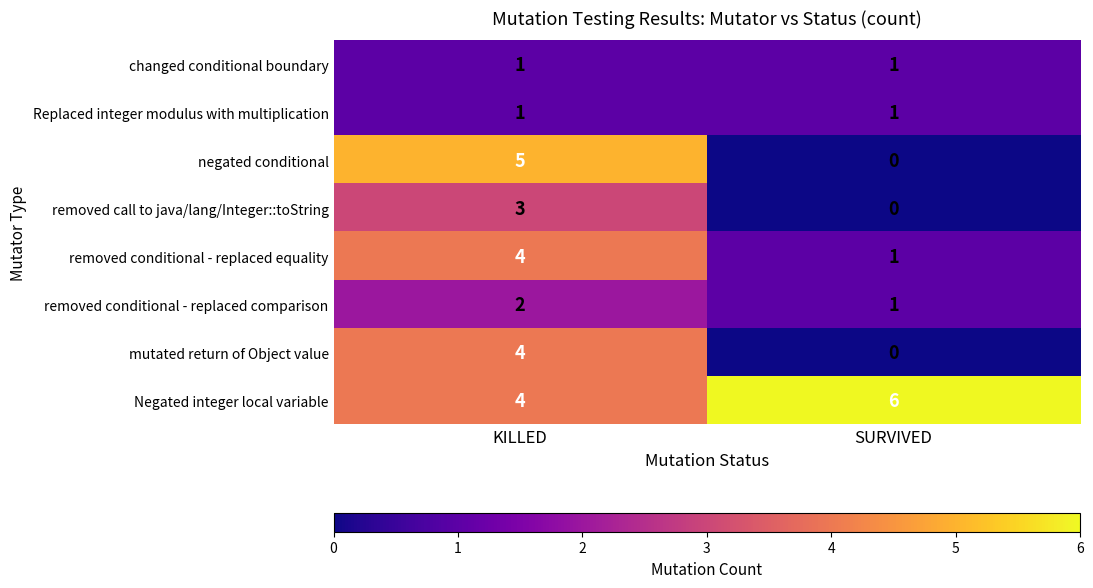

Which series has the largest total across all categories?

Negated integer local variable